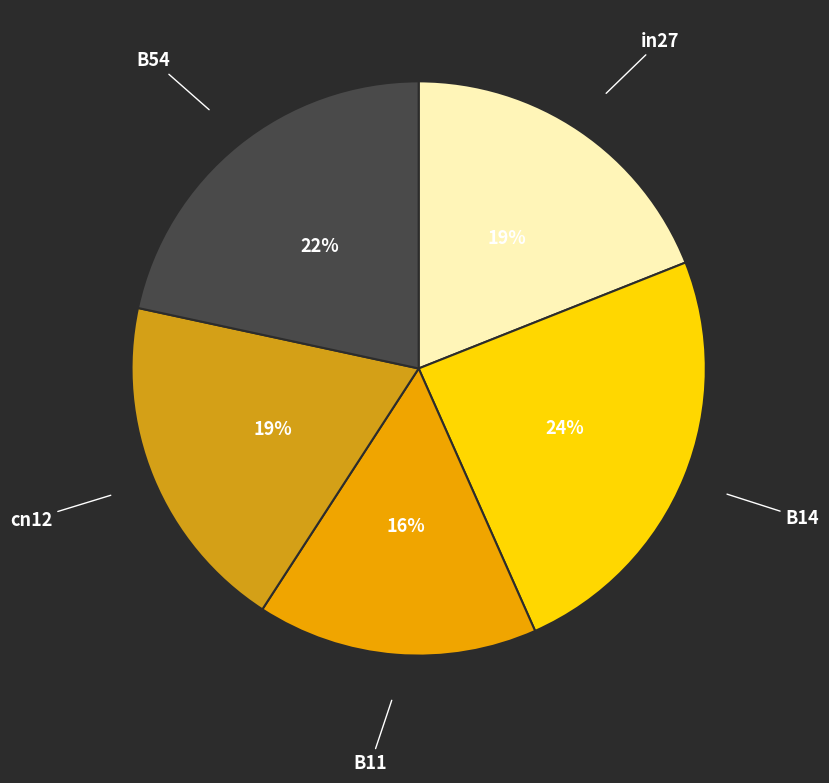

Which category has the smallest portion of the pie?

B11